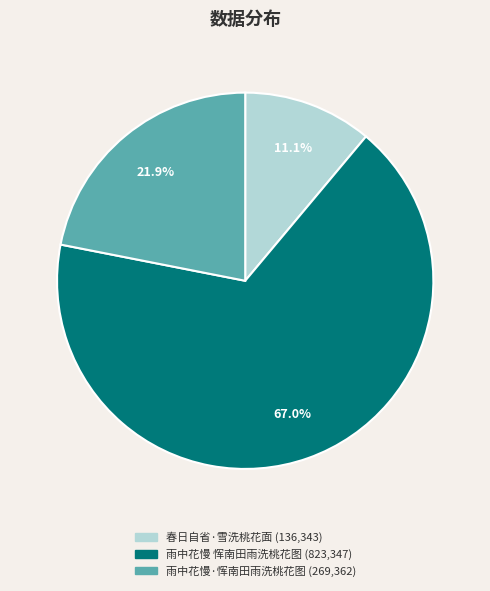

To the nearest percent, what is the difference between the largest and smallest slice percentages?

56%